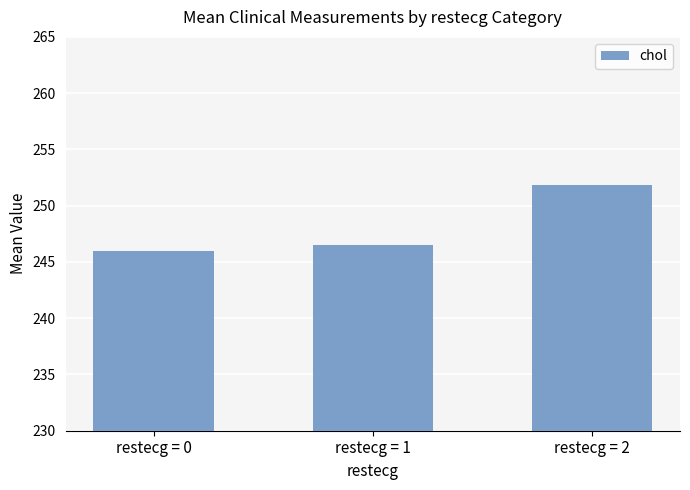

List the labels in order of value, largest first.

restecg = 2, restecg = 1, restecg = 0